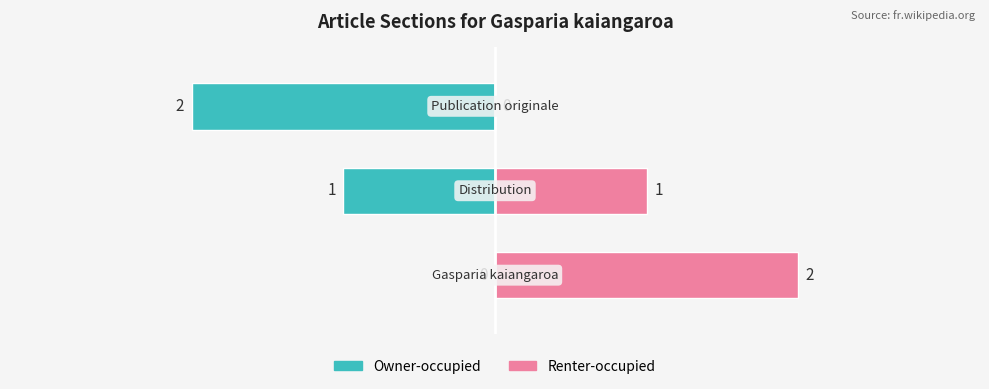

What are all the series names shown in the legend?

Owner-occupied, Renter-occupied